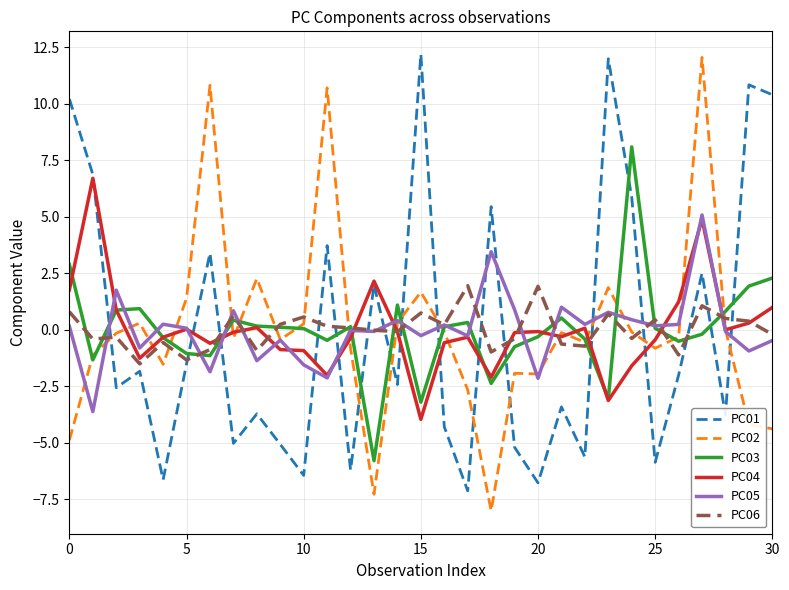

Which series has the widest spread of values?

PC02